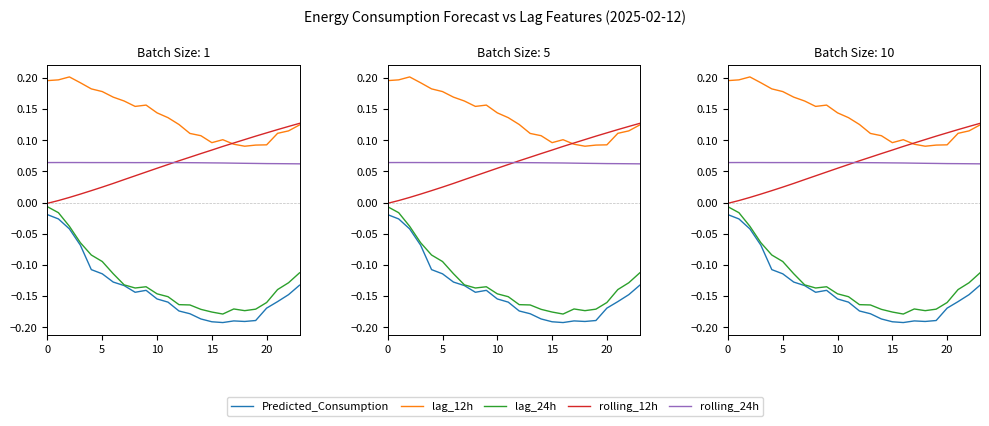

Is it true that lag_24h equals -0.1 at 13?

False